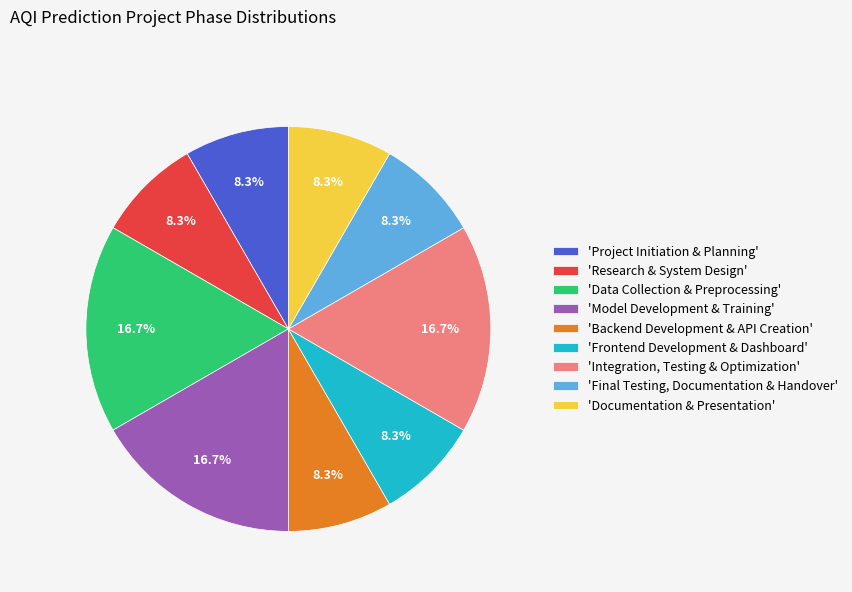

Does 'Frontend Development & Dashboard' represent more than half of the total?

No